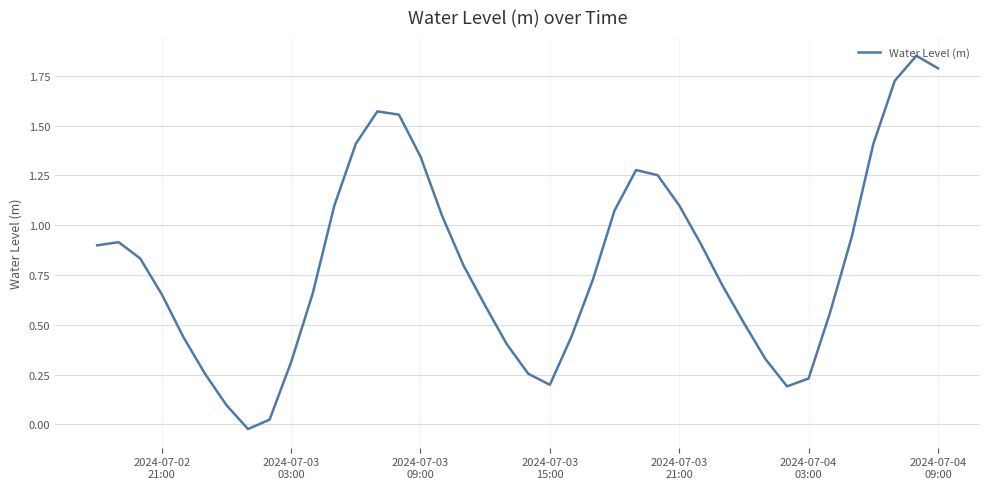

Does the chart display data point markers on the line(s)?

No